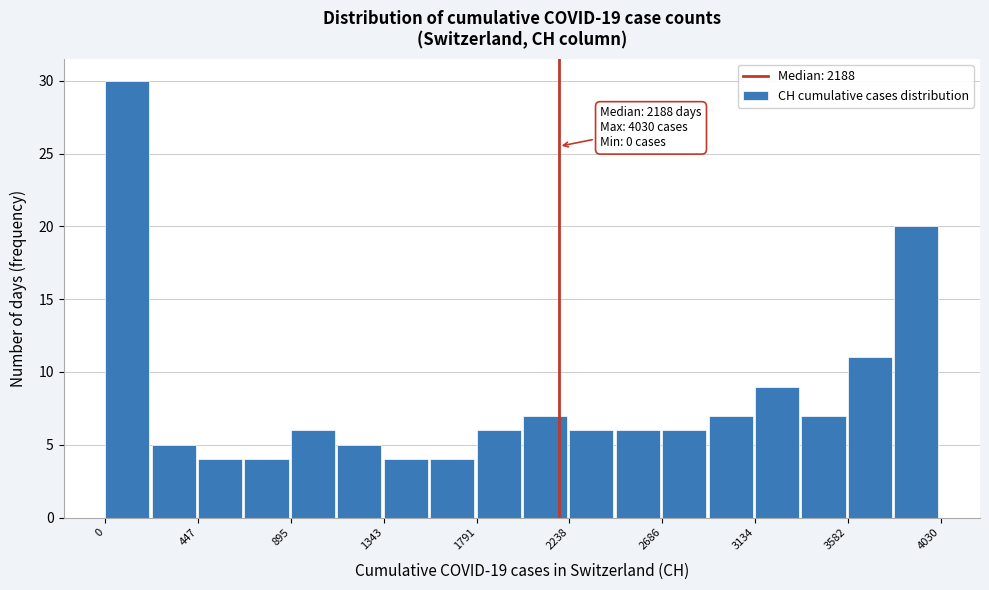

Over which range of the x-axis is the bar tallest?

0 to 200